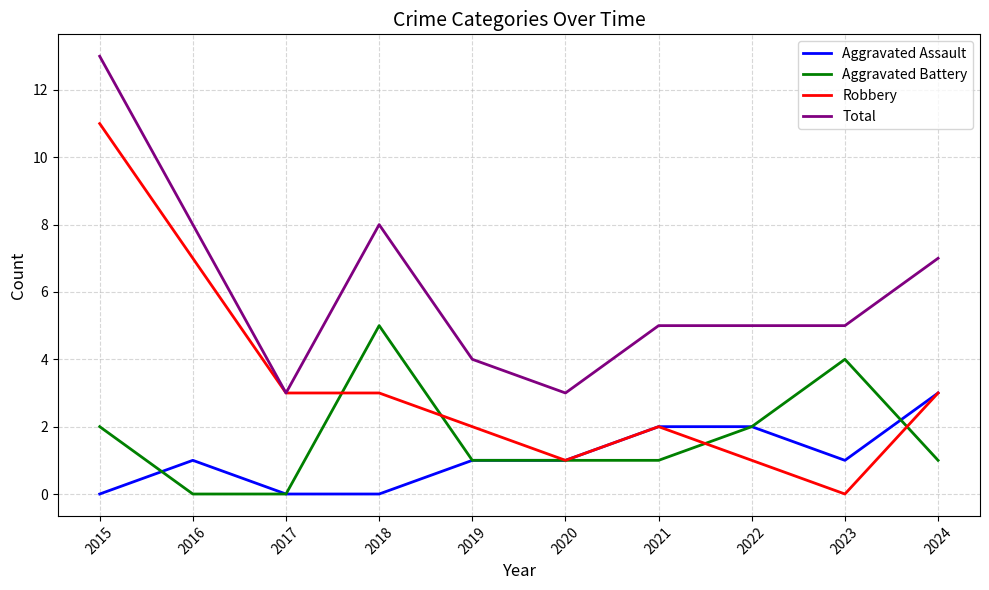

True or false: Total and Aggravated Battery cross at least once.

False